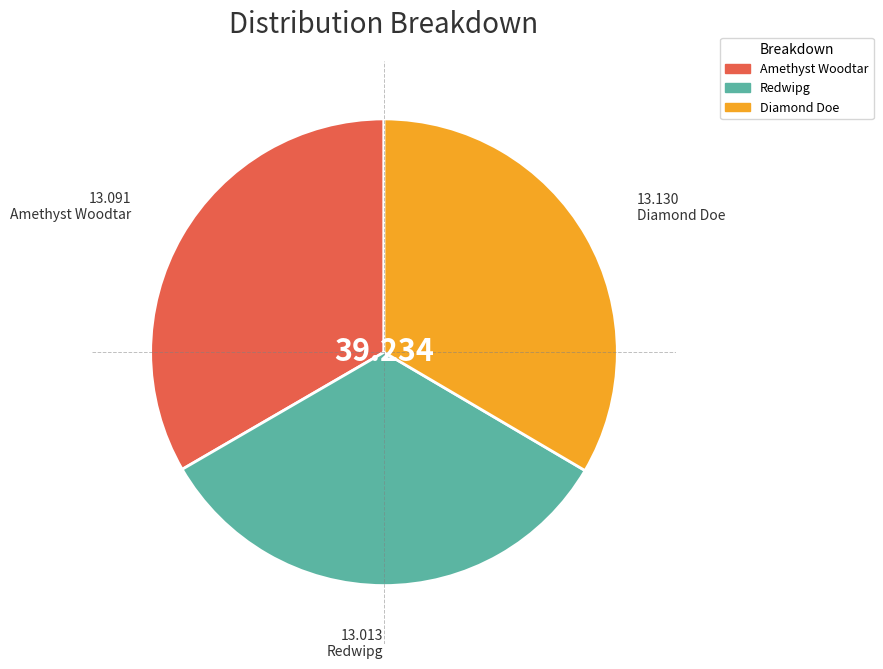

How many slices are in this pie chart?

3